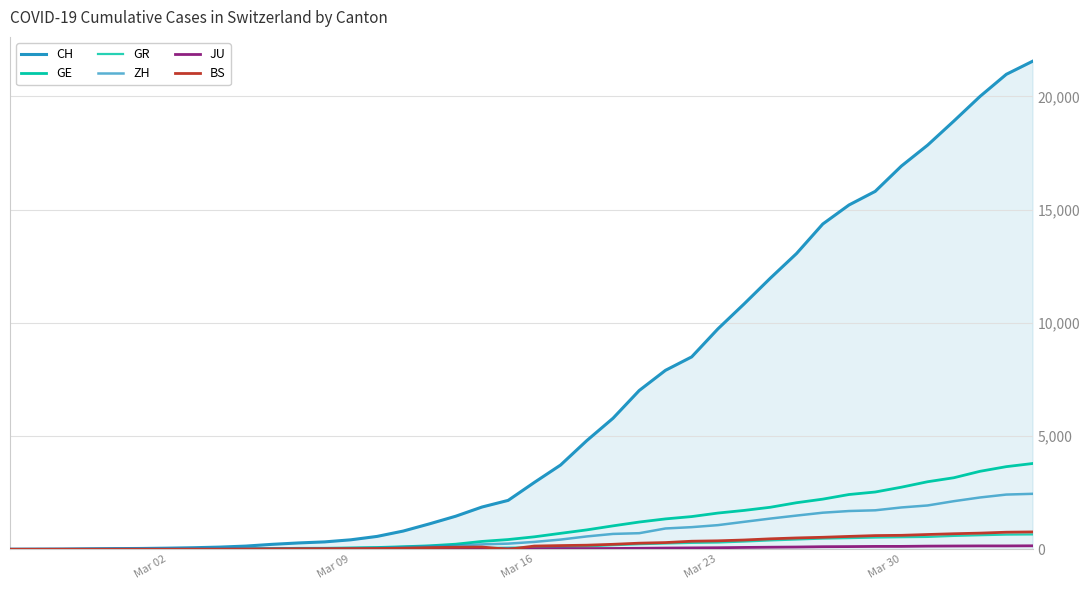

How many interior local peaks does the BS series have?

1